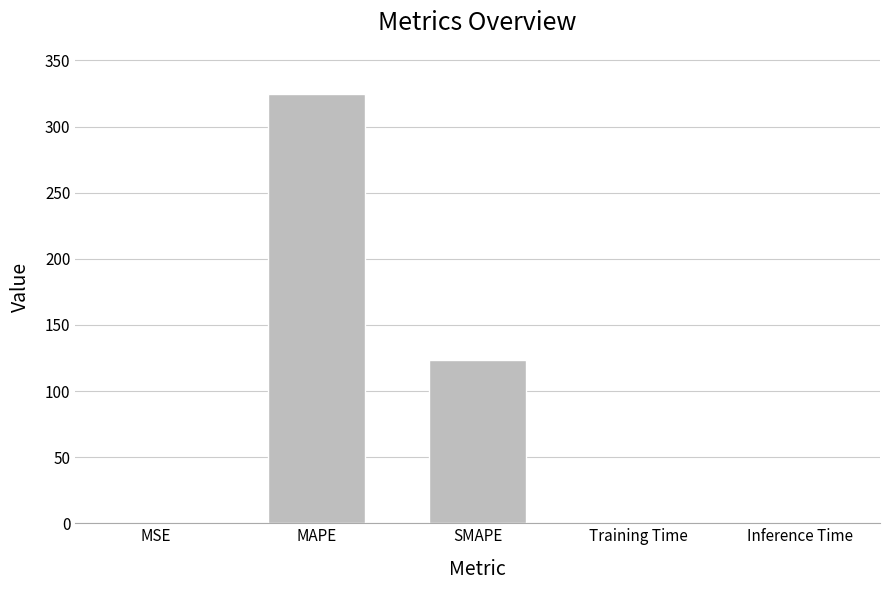

At which label is the value closest to 162?

SMAPE